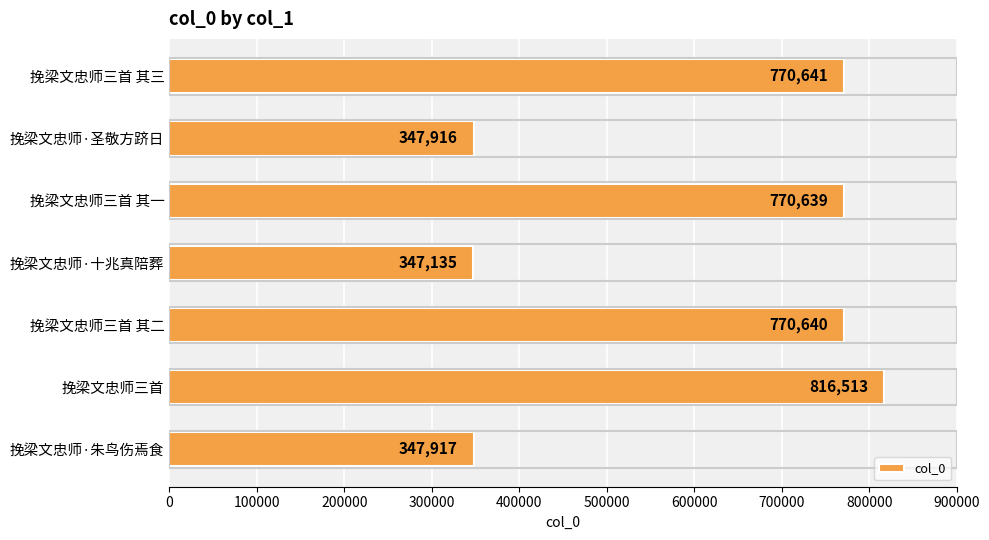

Are the bars grouped side by side (vs. stacked)?

No